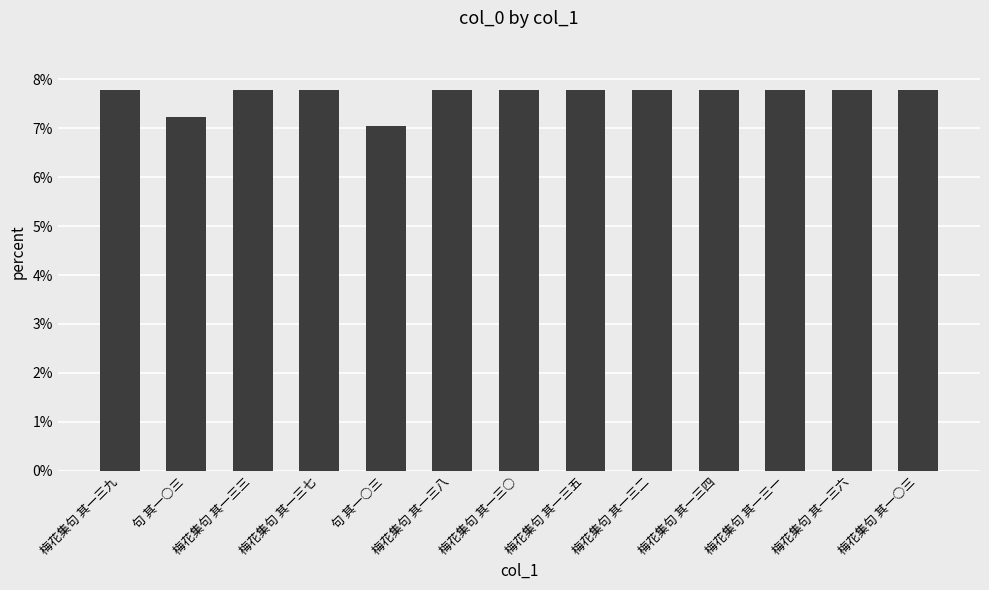

Where is the data nearest to the value 0?

句 其一○三